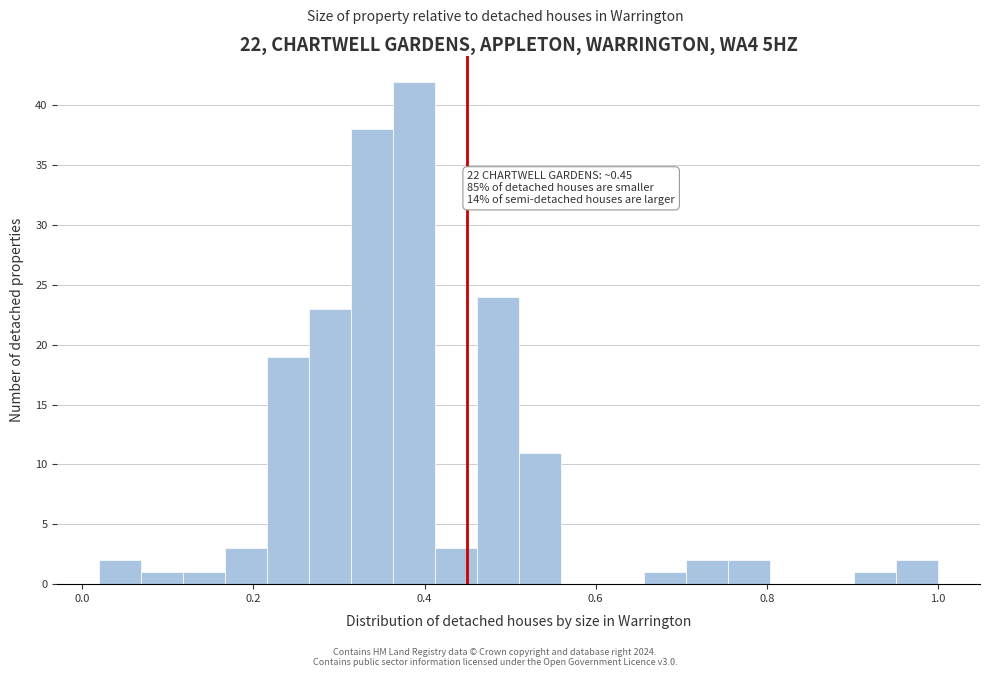

Read against the x-axis, roughly where is the centre of the tallest bar?

0.38